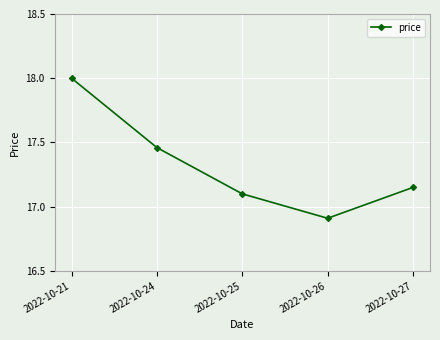

True or false: the data shows 26.3 at 2022-10-25.

False